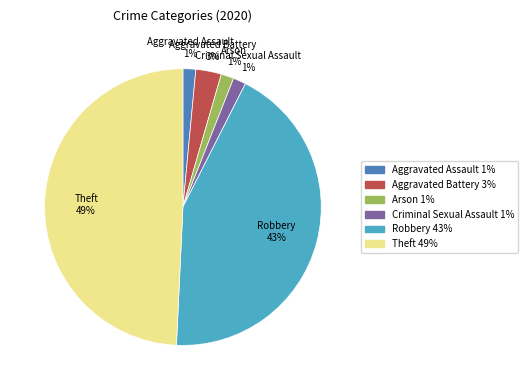

Which has a higher value, Theft or Robbery?

Theft